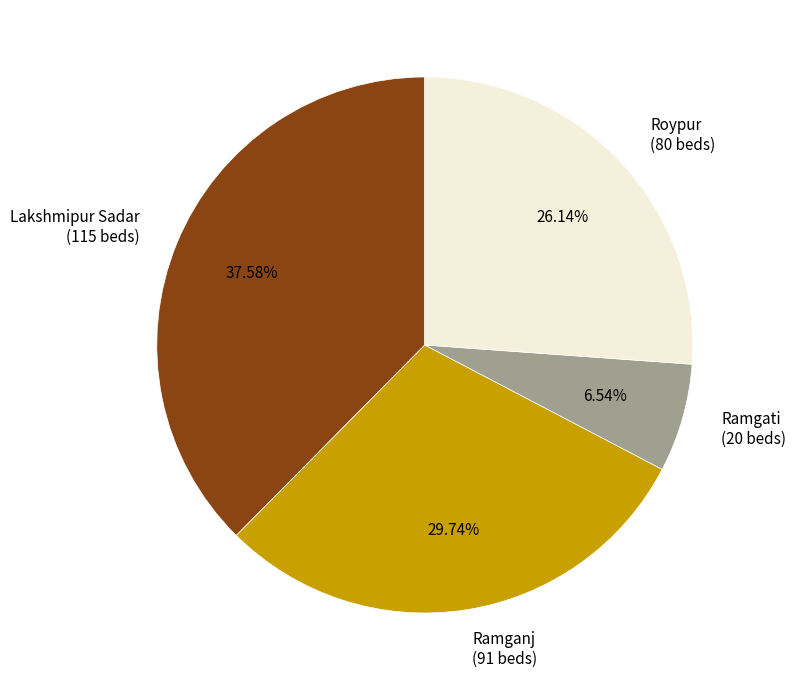

Is the sum of Roypur (80 beds) and Lakshmipur Sadar (115 beds) greater than half?

Yes